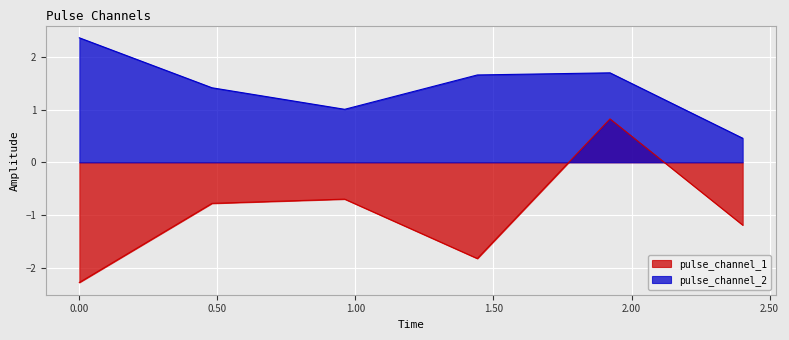

True or false: pulse_channel_2 and pulse_channel_1 intersect in this chart.

False